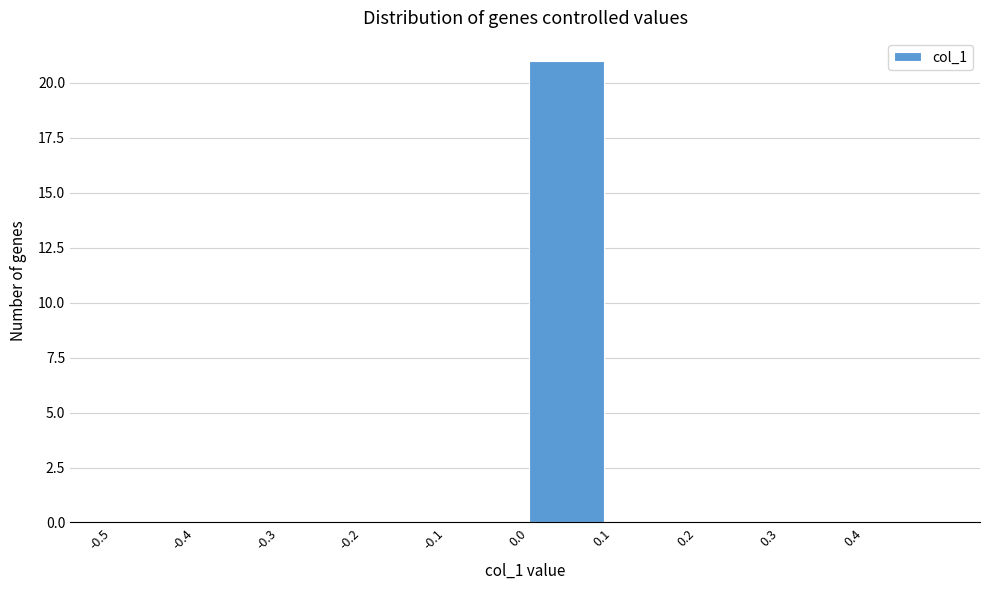

How tall is the bar that spans 0.0 to 0.1 on the x-axis? The values are not printed on the chart, so give them approximately, as read against the axis.

21